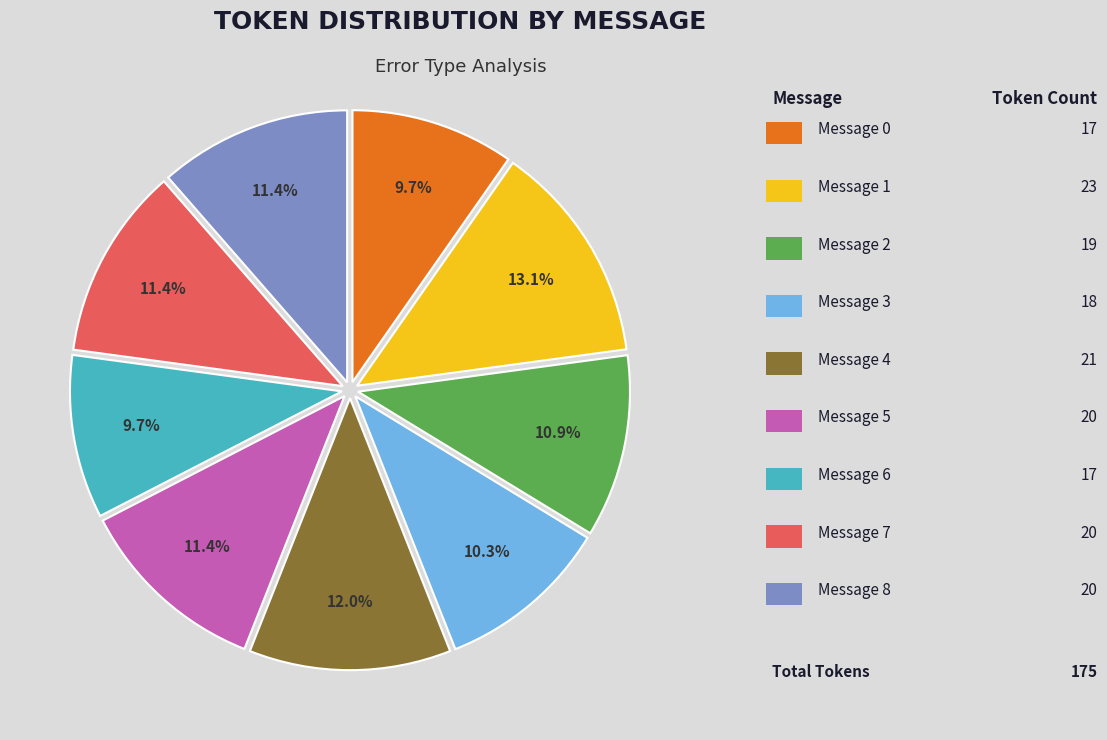

Does any single category account for the majority?

No